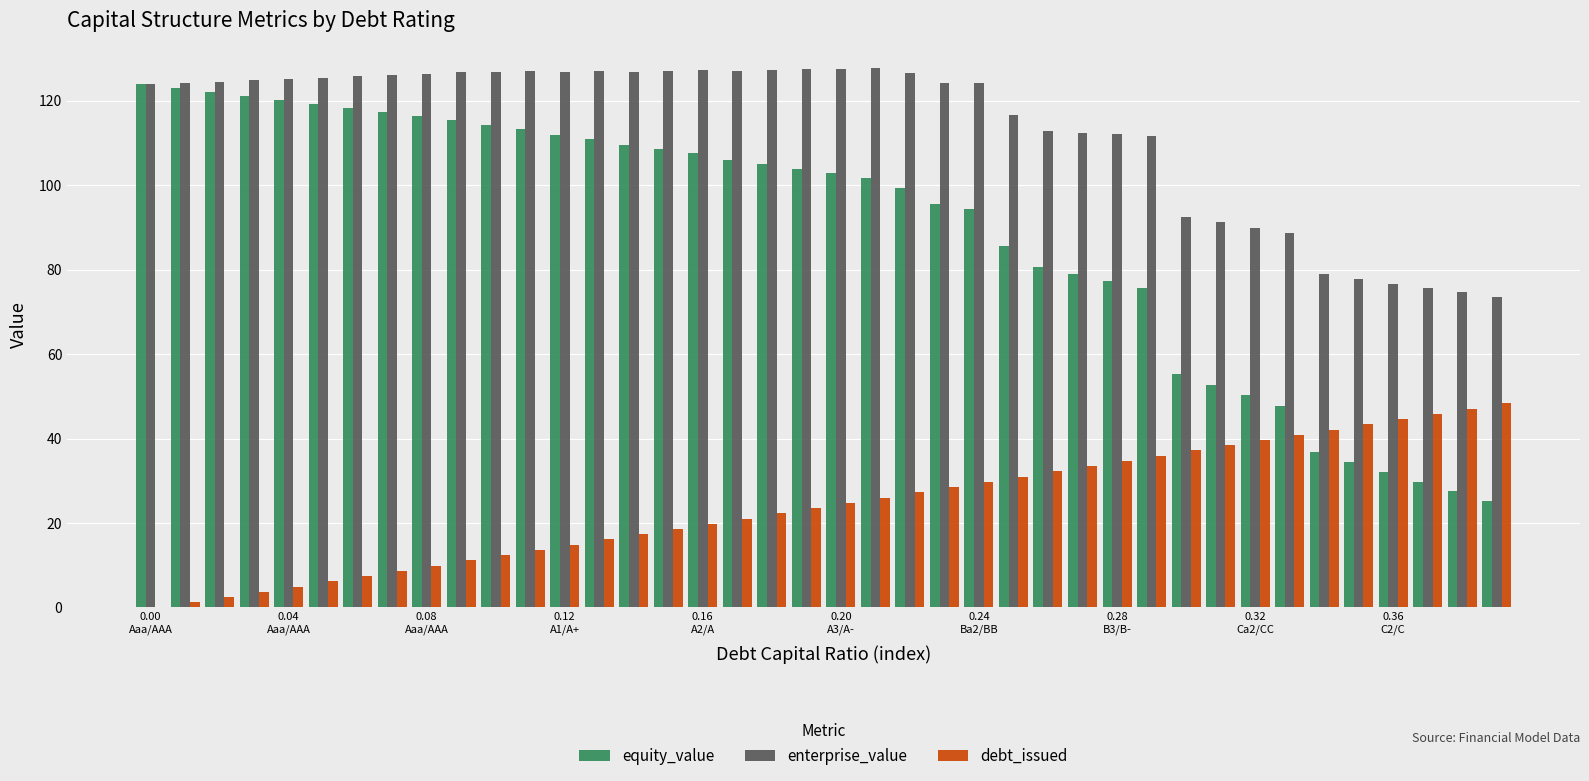

What is the maximum value for equity_value?

123.9